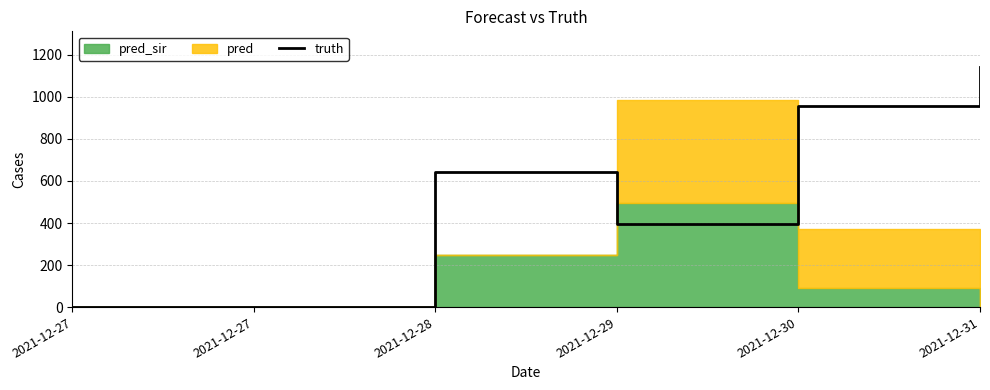

What is the greatest value displayed?

1141